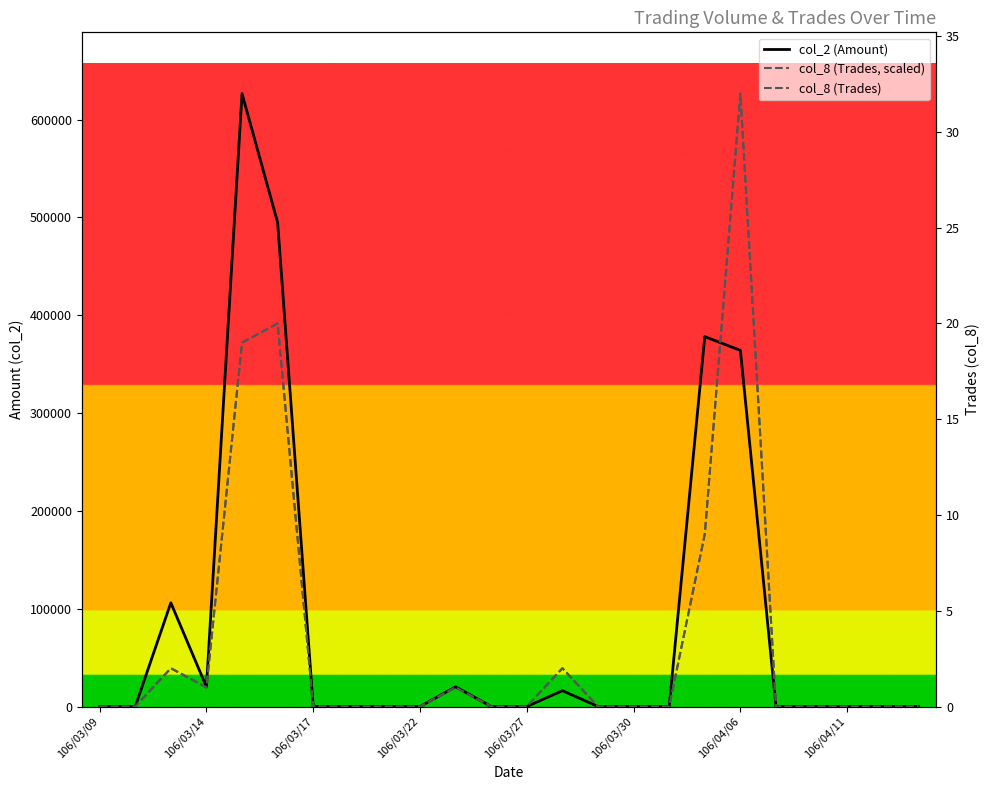

Is the value of col_8 (Trades, scaled) at 9 greater than the value of col_8 (Trades) at 106/03/17?

No